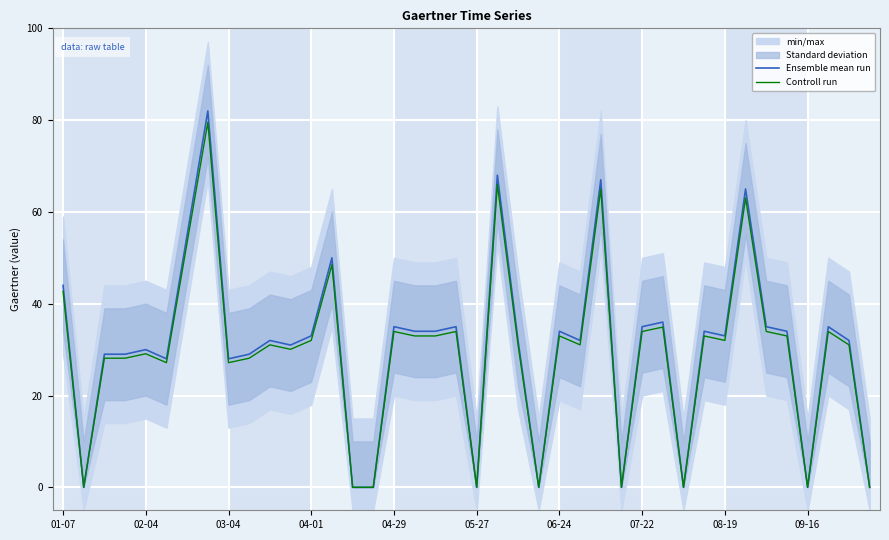

What position from the left is 15?

16